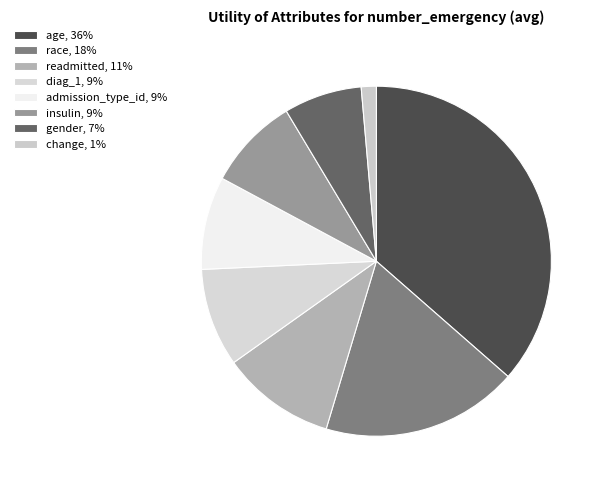

Is there a majority slice in this chart?

No